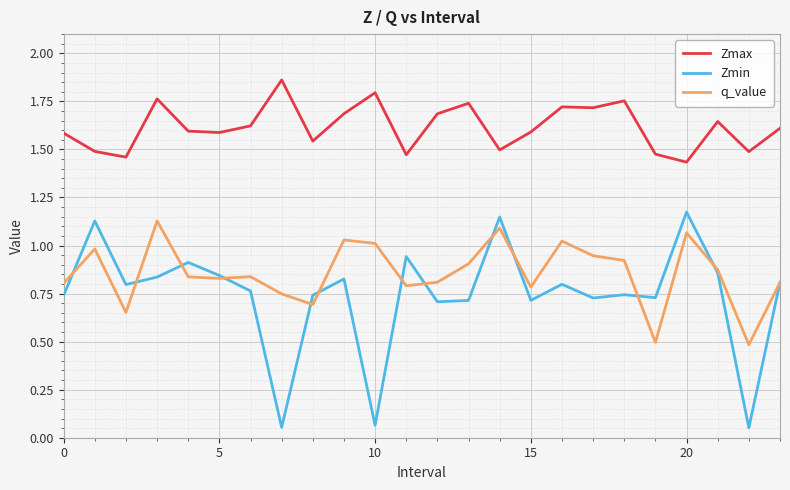

What is the minimum value for q_value?

0.5